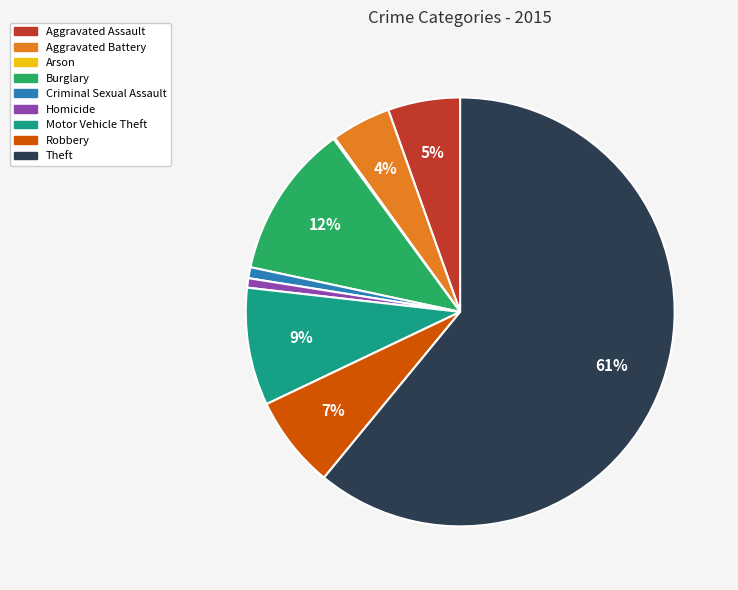

Which slice is the largest?

Theft